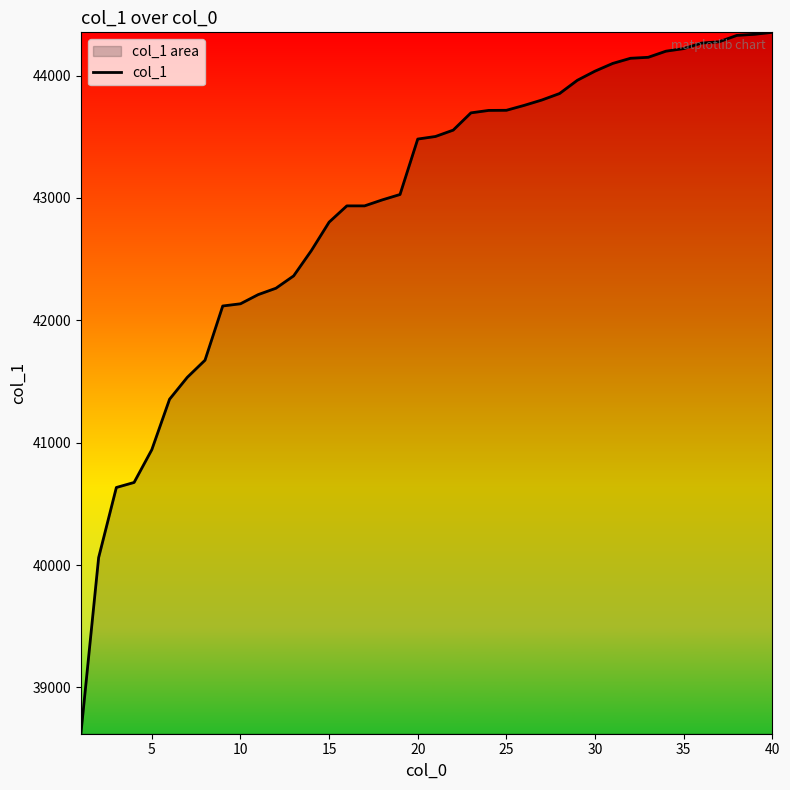

What is the sum of all values?

1717275